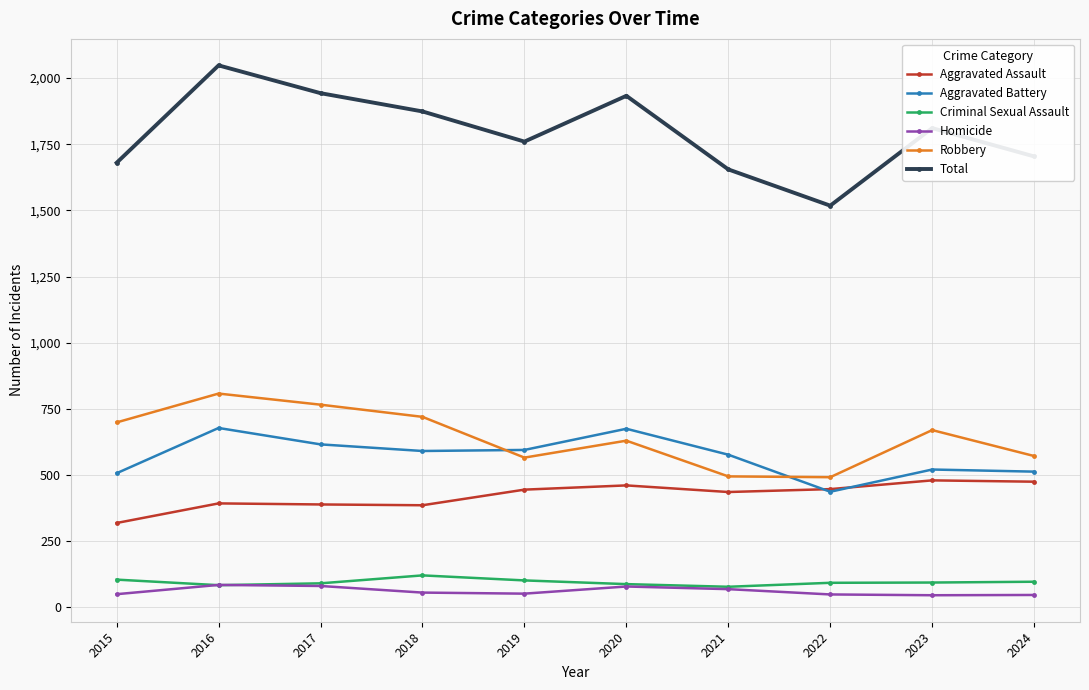

What is the difference between the maximum and minimum values in the Homicide series?

39